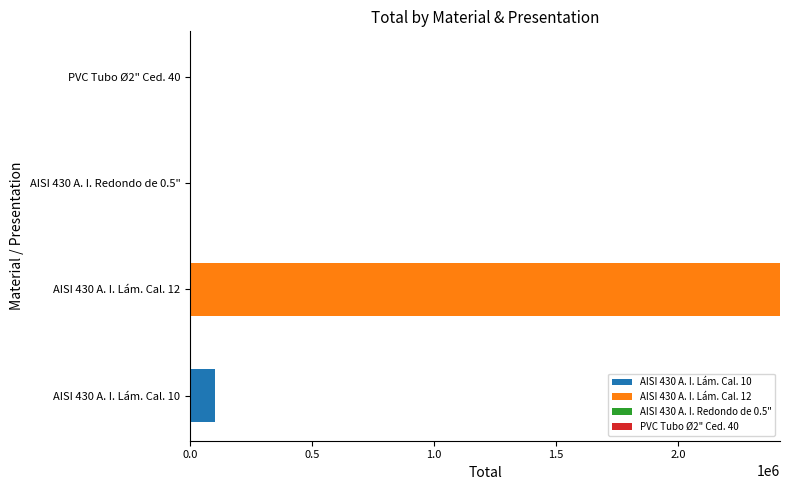

Which category has the highest value in the AISI 430 A. I. Lám. Cal. 10 series?

AISI 430 A. I. Lám. Cal. 10